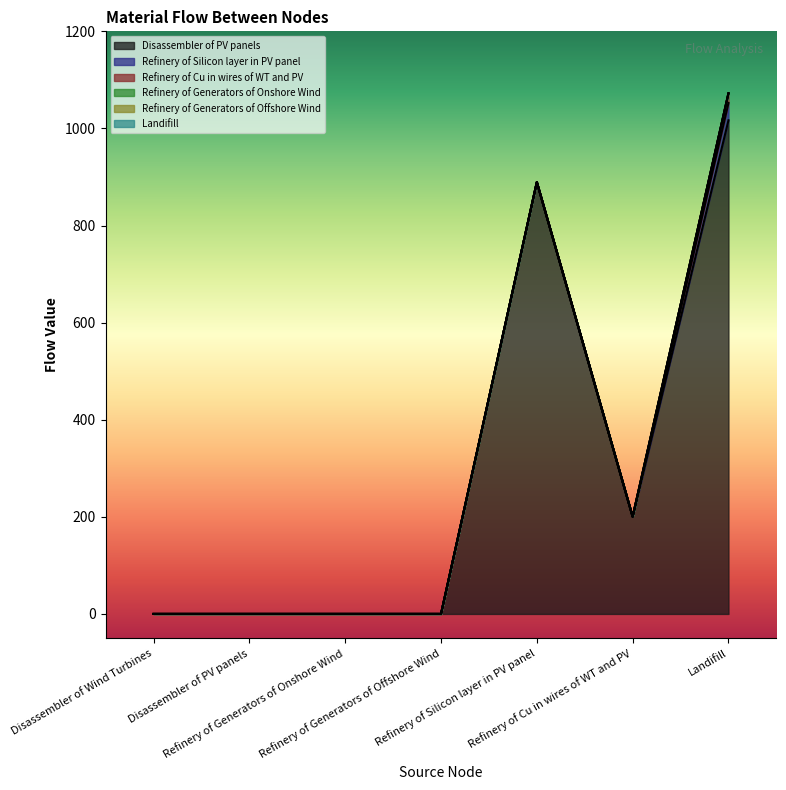

Does the chart have visible grid lines?

No